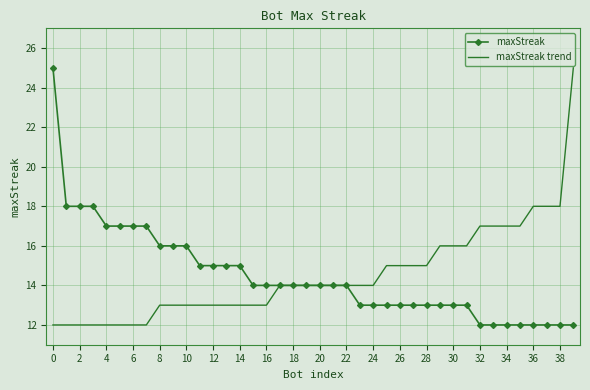

What is the smallest value displayed?

12